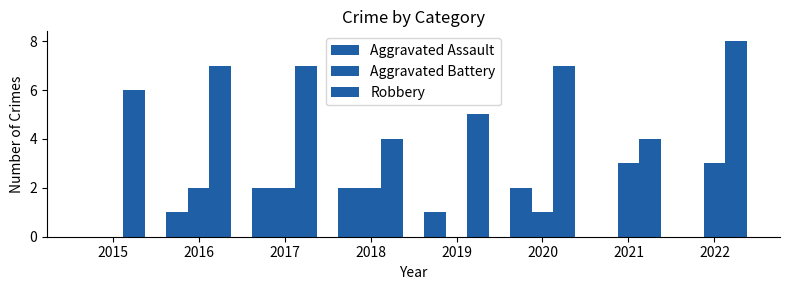

Count the number of data series in this chart.

3